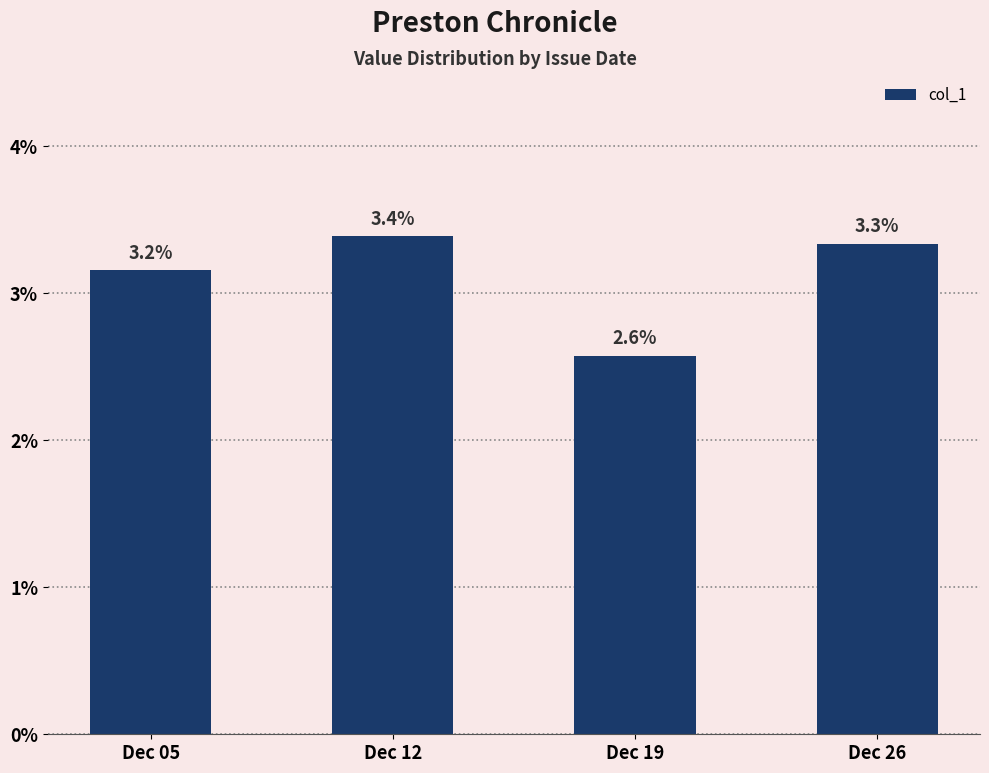

Rank the categories by value from highest to lowest.

Dec 12, Dec 26, Dec 05, Dec 19